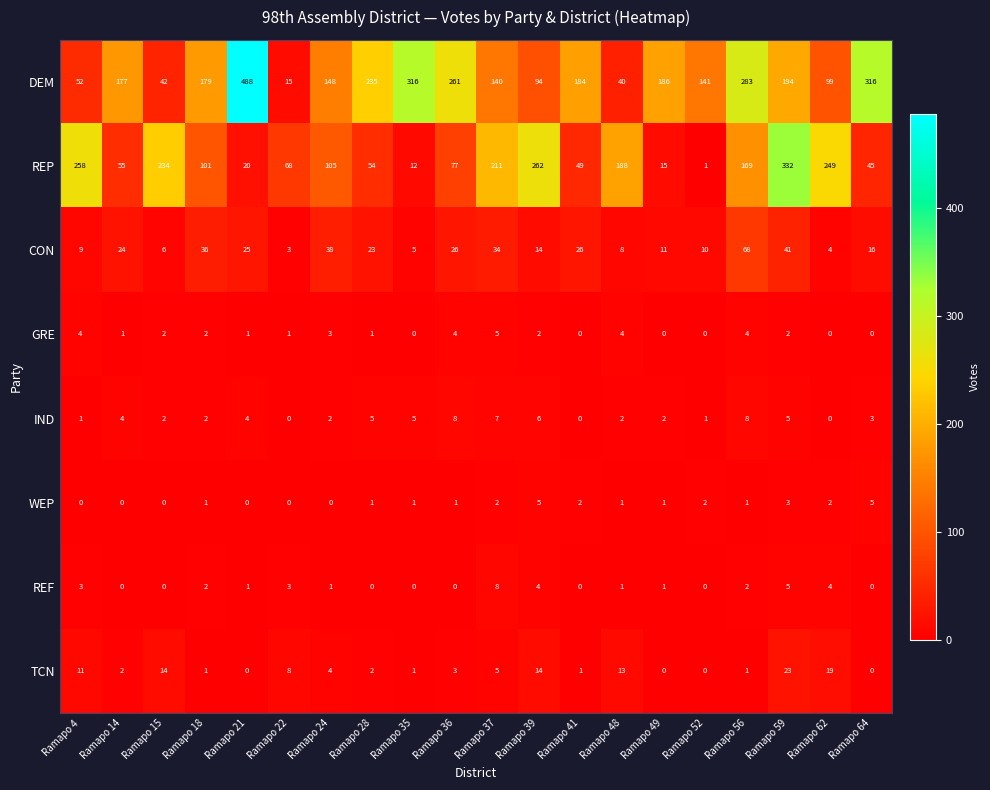

The WEP series shows 2 at Ramapo 39. True or false?

False